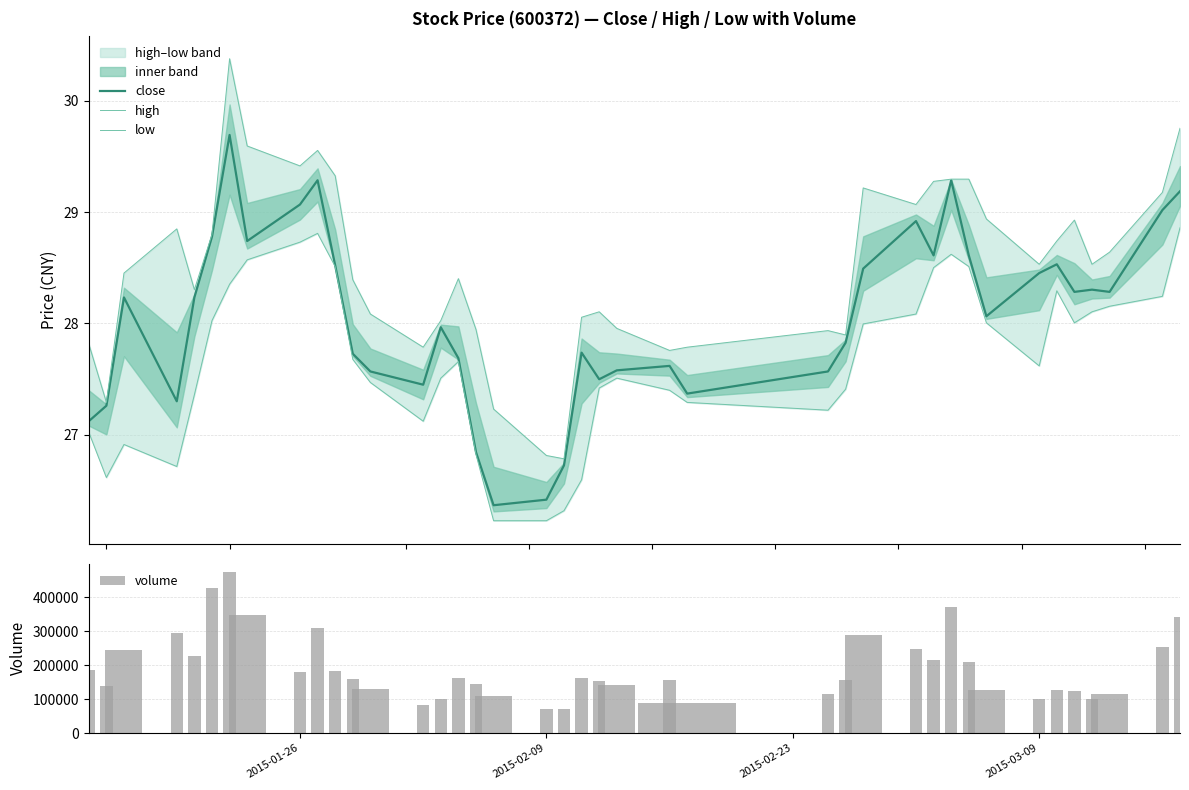

What is the minimum value for close?

26.4